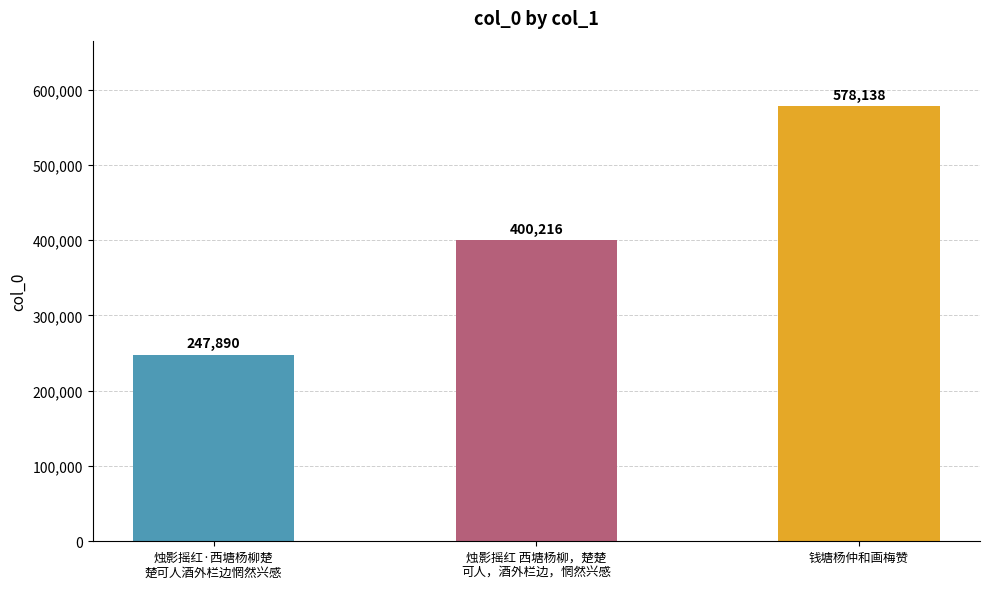

Approximately how many times larger is the value at 烛影摇红·西塘杨柳楚
楚可人酒外栏边惘然兴感 compared to 烛影摇红 西塘杨柳，楚楚
可人，酒外栏边，惘然兴感?

0.6